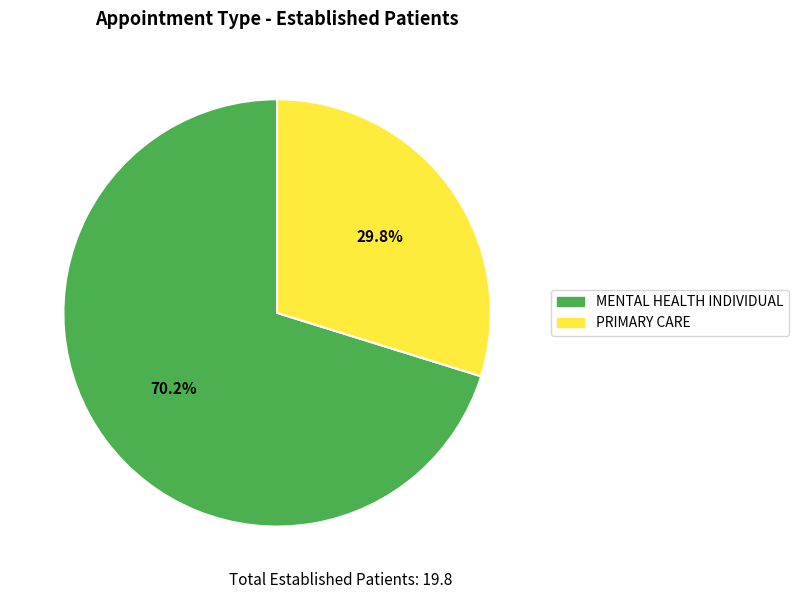

Does any single category account for the majority?

Yes